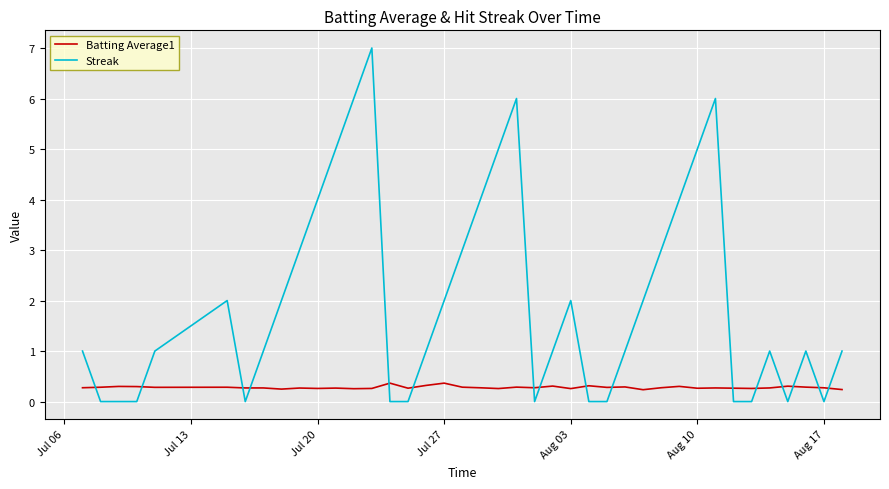

List the series in order of their overall mean, lowest first.

Batting Average1, Streak